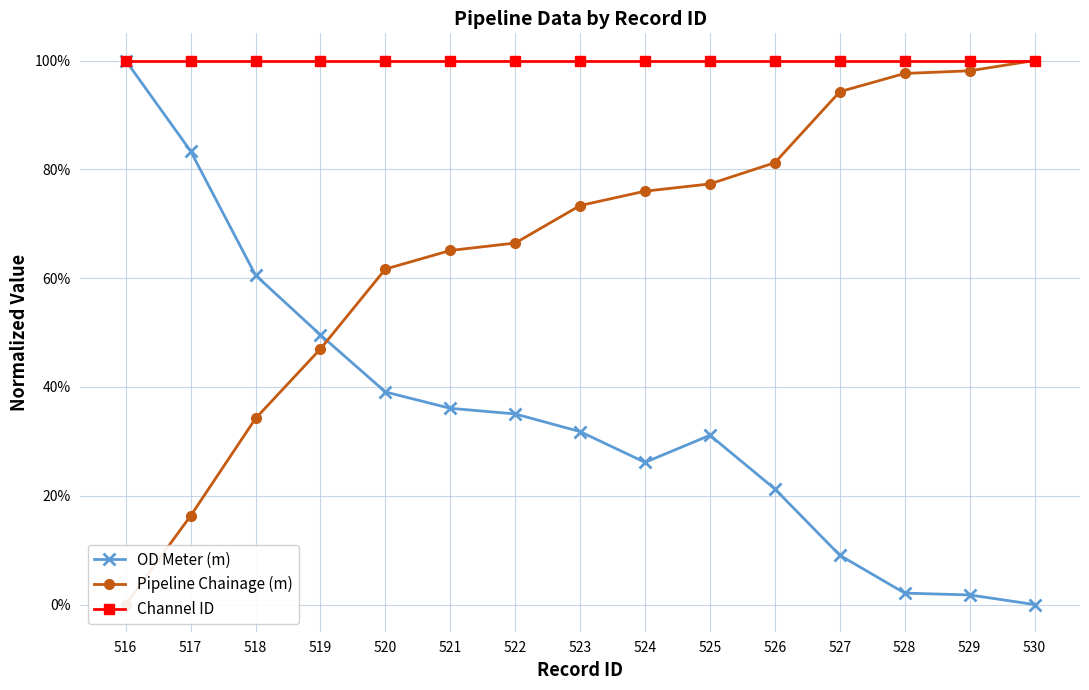

True or false: Pipeline Chainage (m) and Channel ID cross at least once.

False